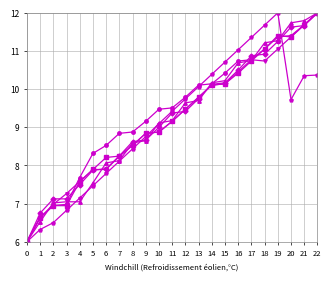

What is the total value across all series at 17?

65.3